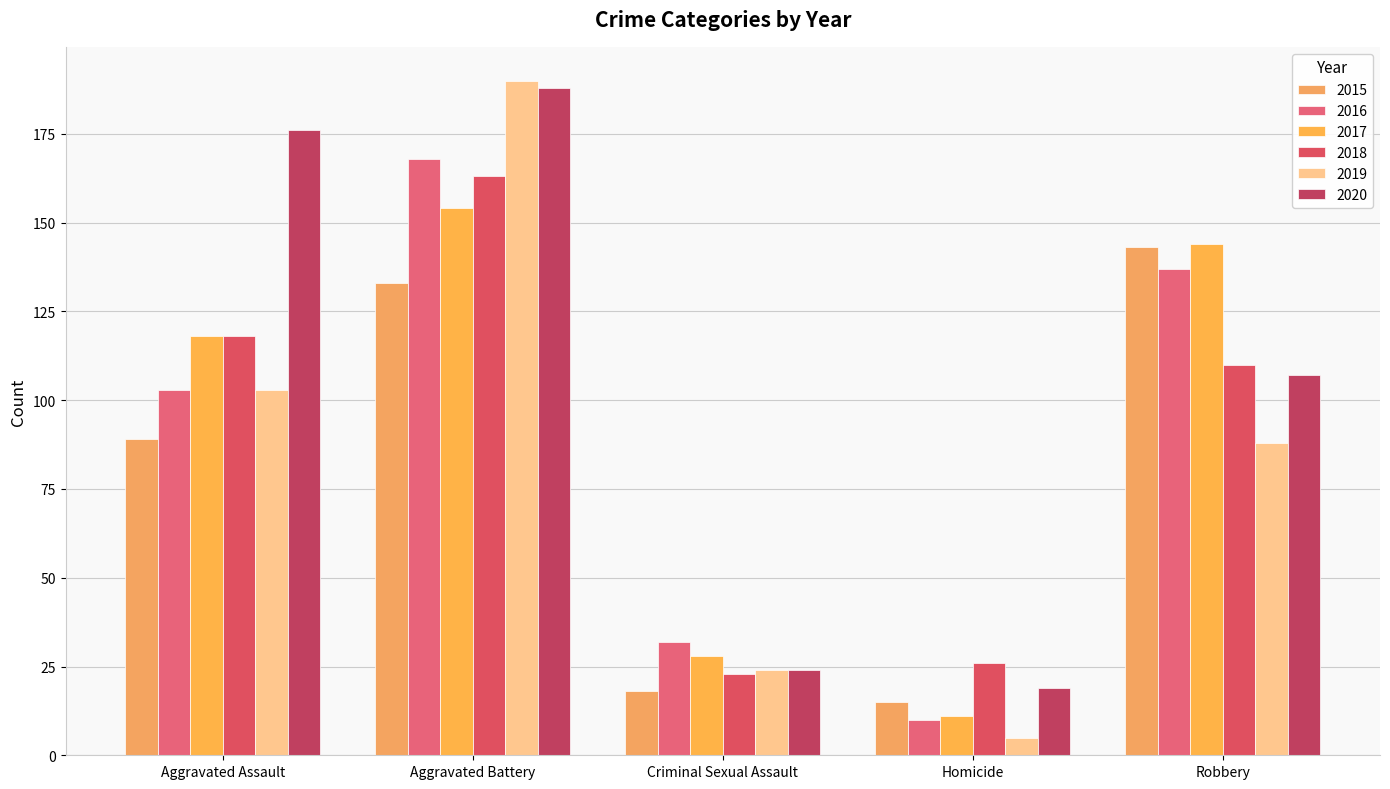

At how many categories does at least one series exceed 69?

3